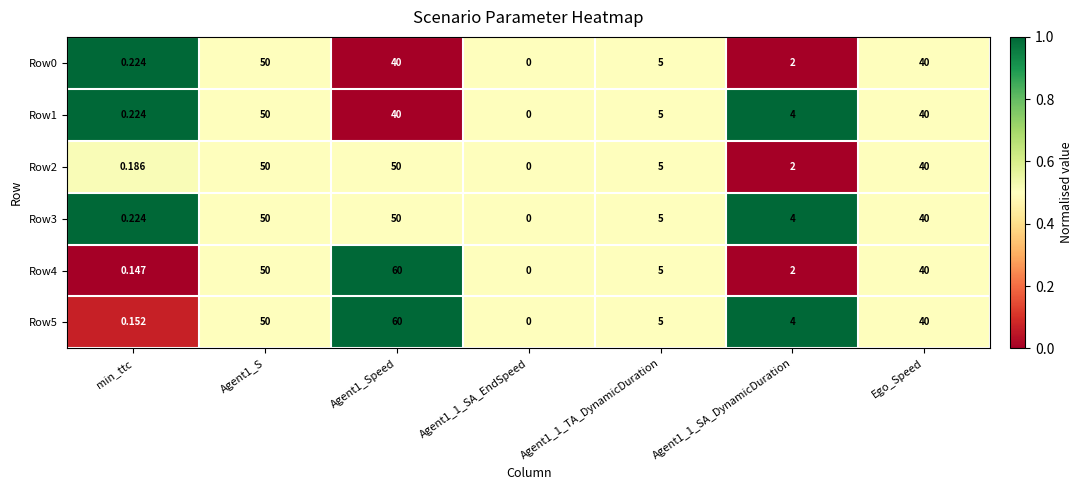

Is the value of Row2 at min_ttc greater than the value of Row3 at Agent1_1_SA_EndSpeed?

Yes